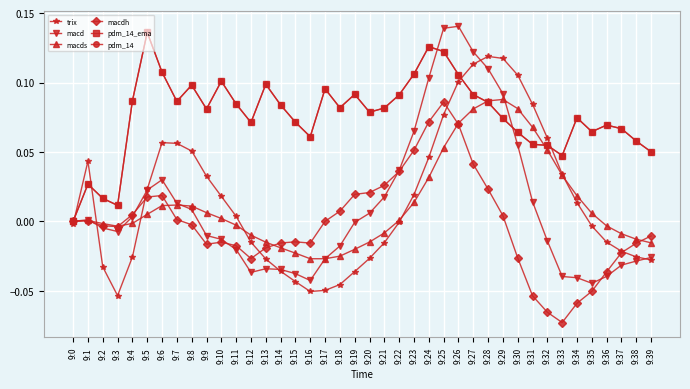

True or false: trix has more than 2 interior local peaks.

True